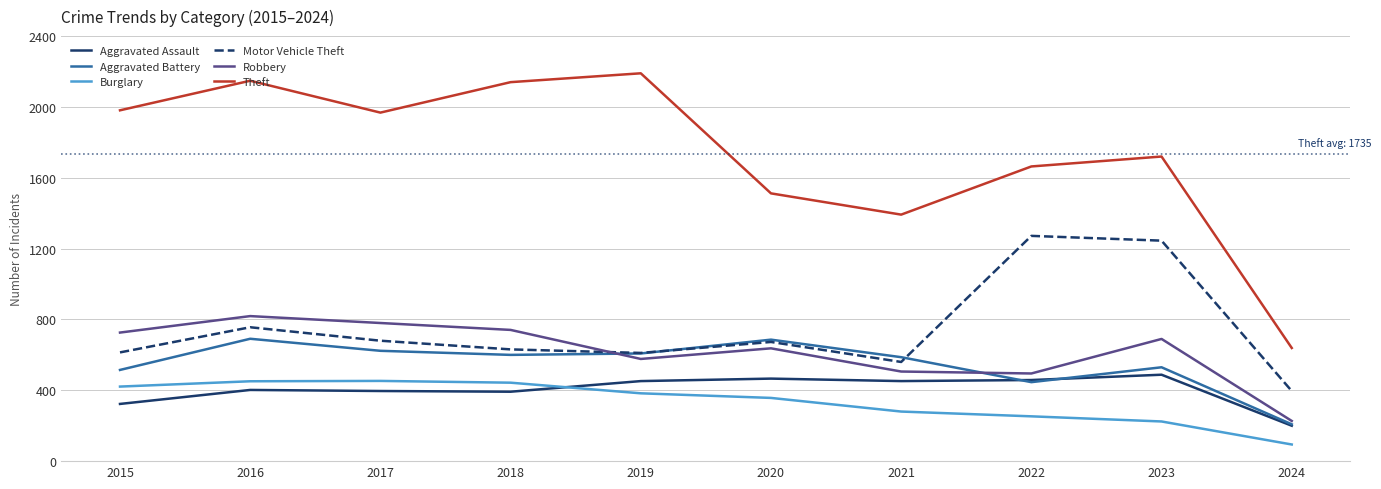

True or false: Robbery and Burglary intersect in this chart.

False